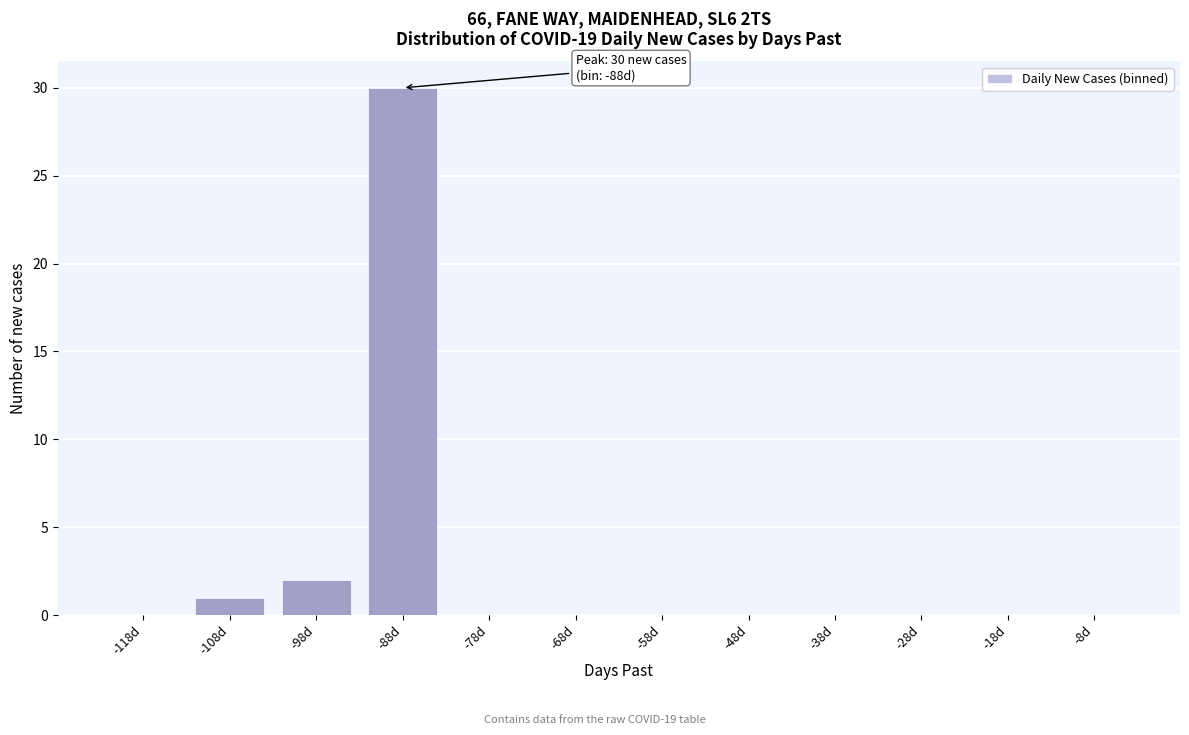

Reading left to right, extract all data points from this chart.

-118d=0	-108d=1	-98d=2	-88d=30	-78d=0	-68d=0	-58d=0	-48d=0	-38d=0	-28d=0	-18d=0	-8d=0